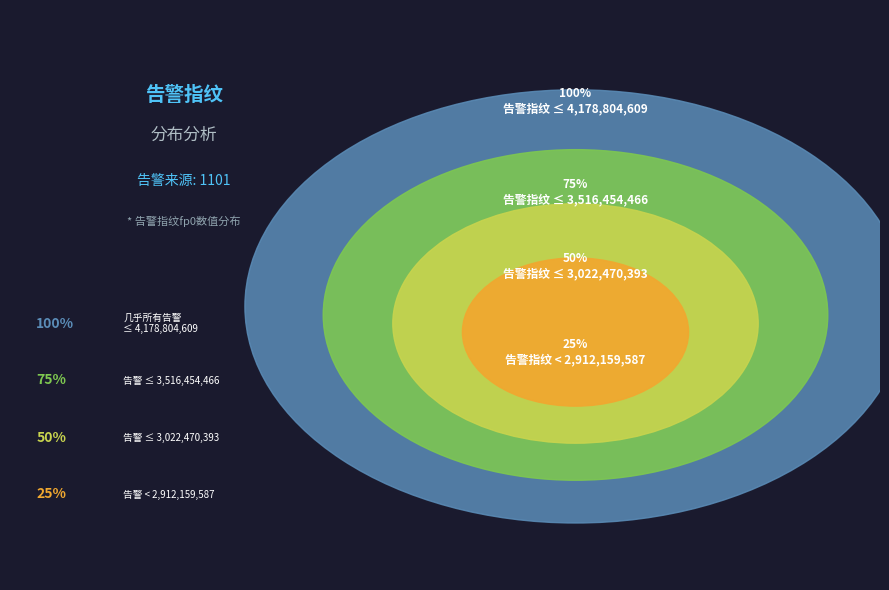

Which has a higher value, 1493554407 or 3516454466?

3516454466